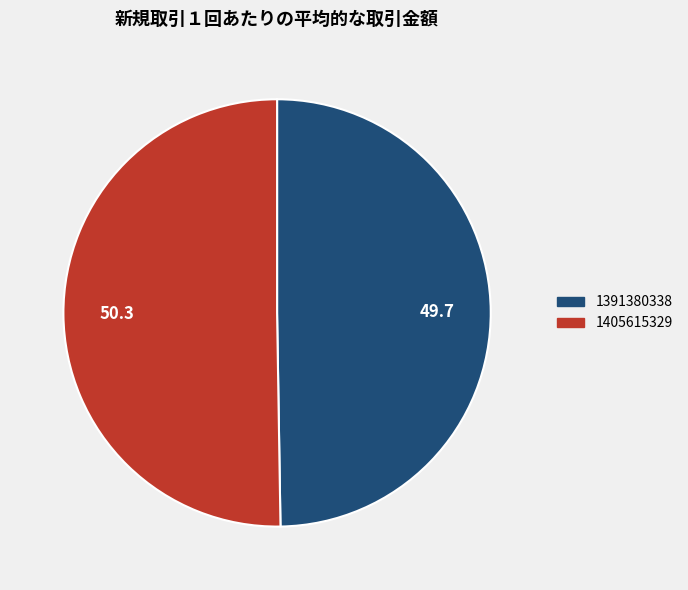

Does 1391380338 represent more than half of the total?

No